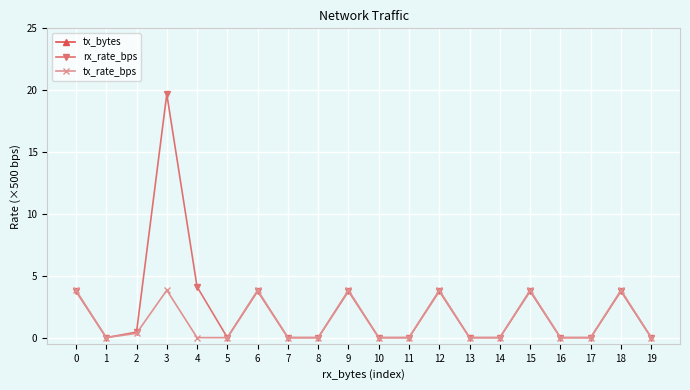

What is the spread (max minus min) of values at 9?

137149.5